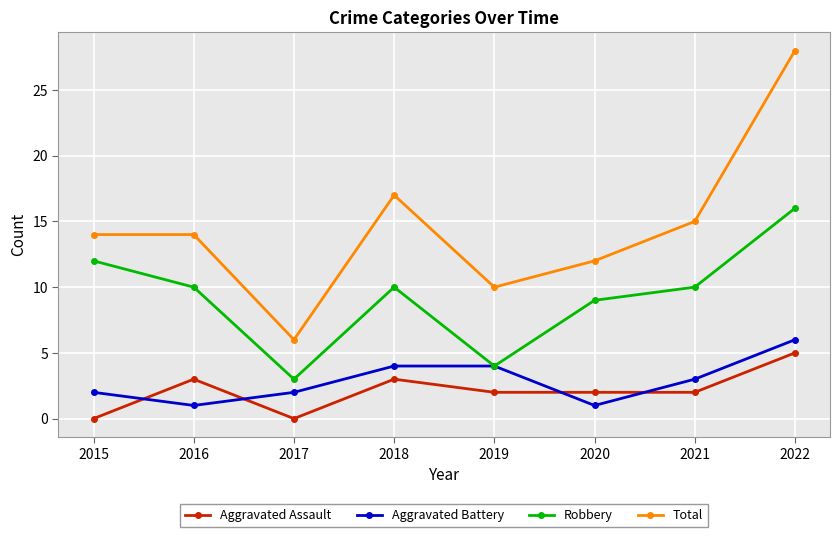

Count the Aggravated Battery values in the range 2 to 4.

5